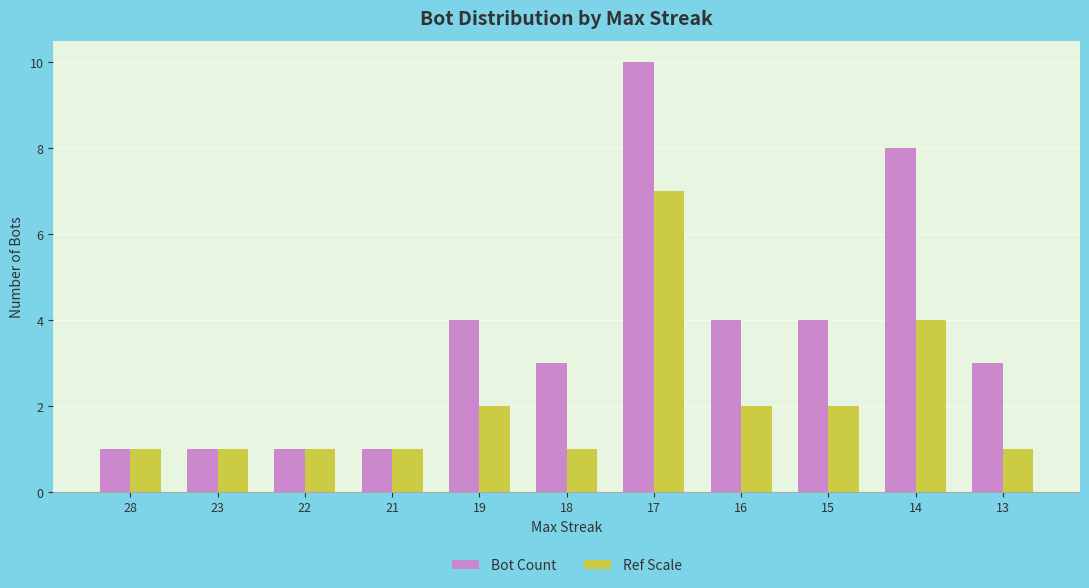

What is the greatest value displayed?

10